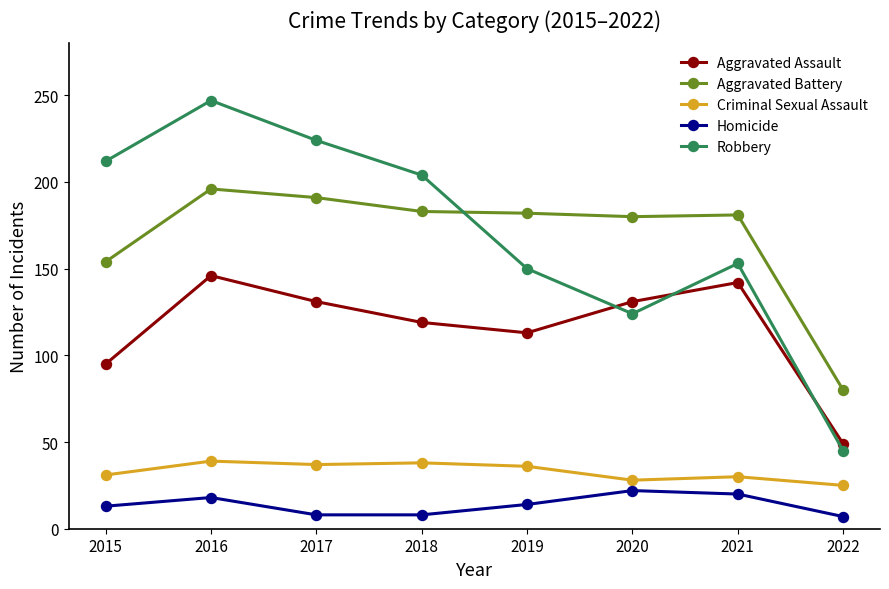

At which label does Aggravated Assault first exceed 131?

2016